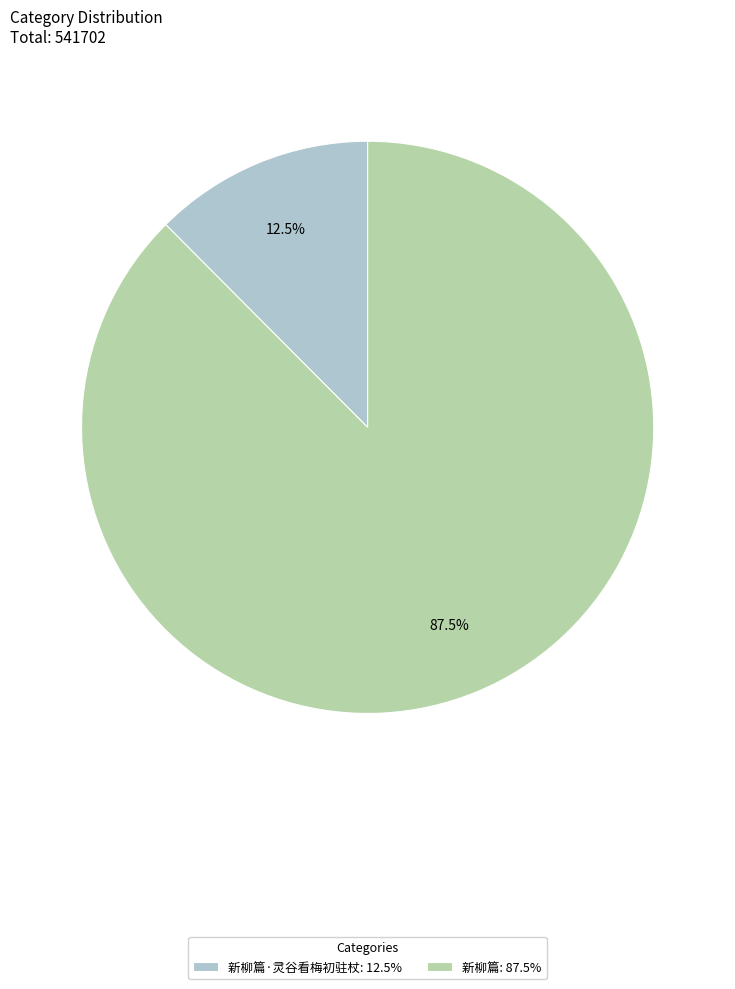

Between 新柳篇: 87.5% and 新柳篇·灵谷看梅初驻杖: 12.5%, which is larger?

新柳篇: 87.5%